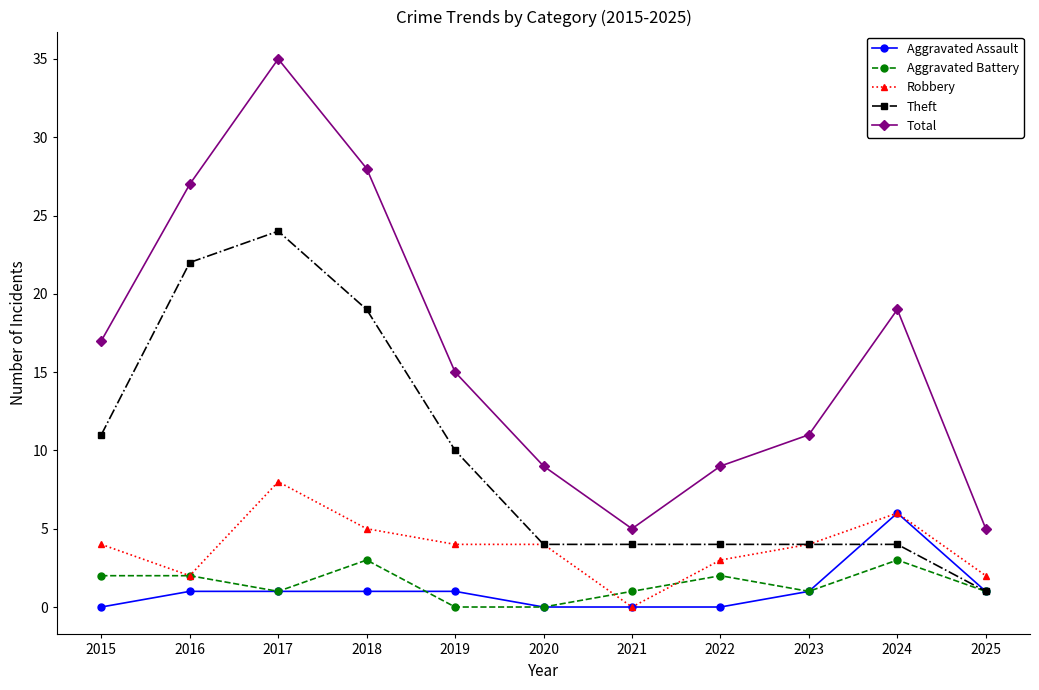

List the series in order of their peak value, lowest first.

Aggravated Battery, Aggravated Assault, Robbery, Theft, Total